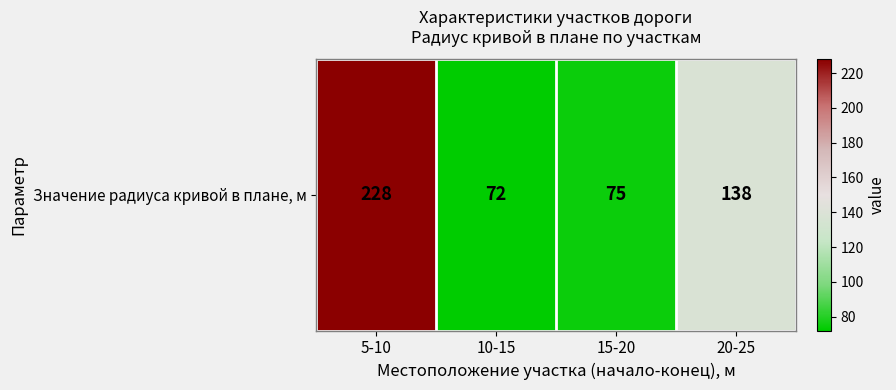

Rank the categories by value from highest to lowest.

5-10, 20-25, 15-20, 10-15